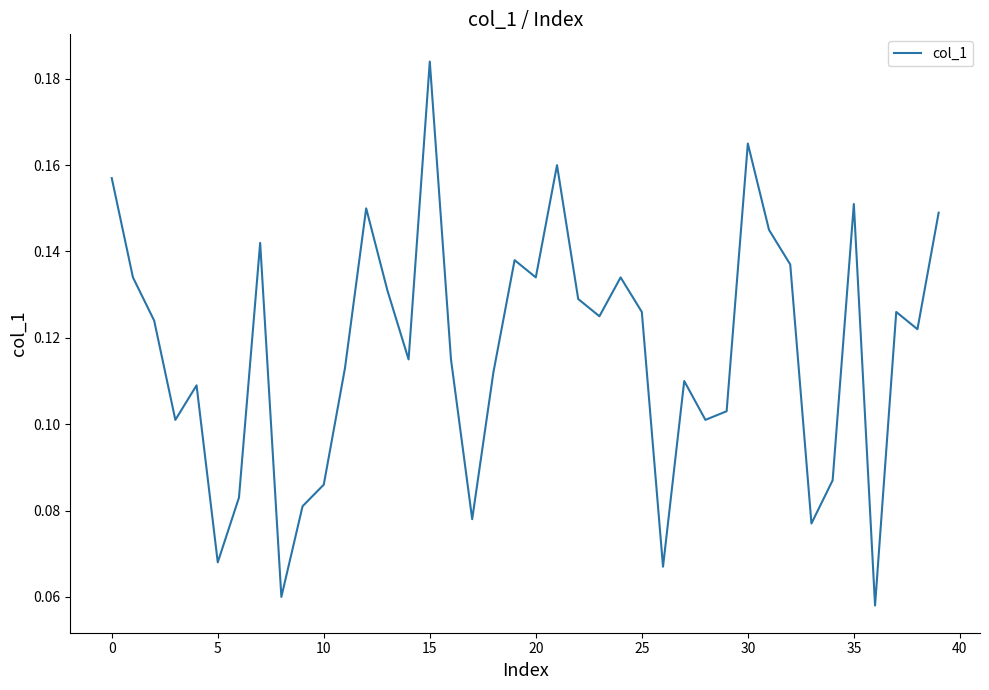

How many lines are shown in the chart?

1